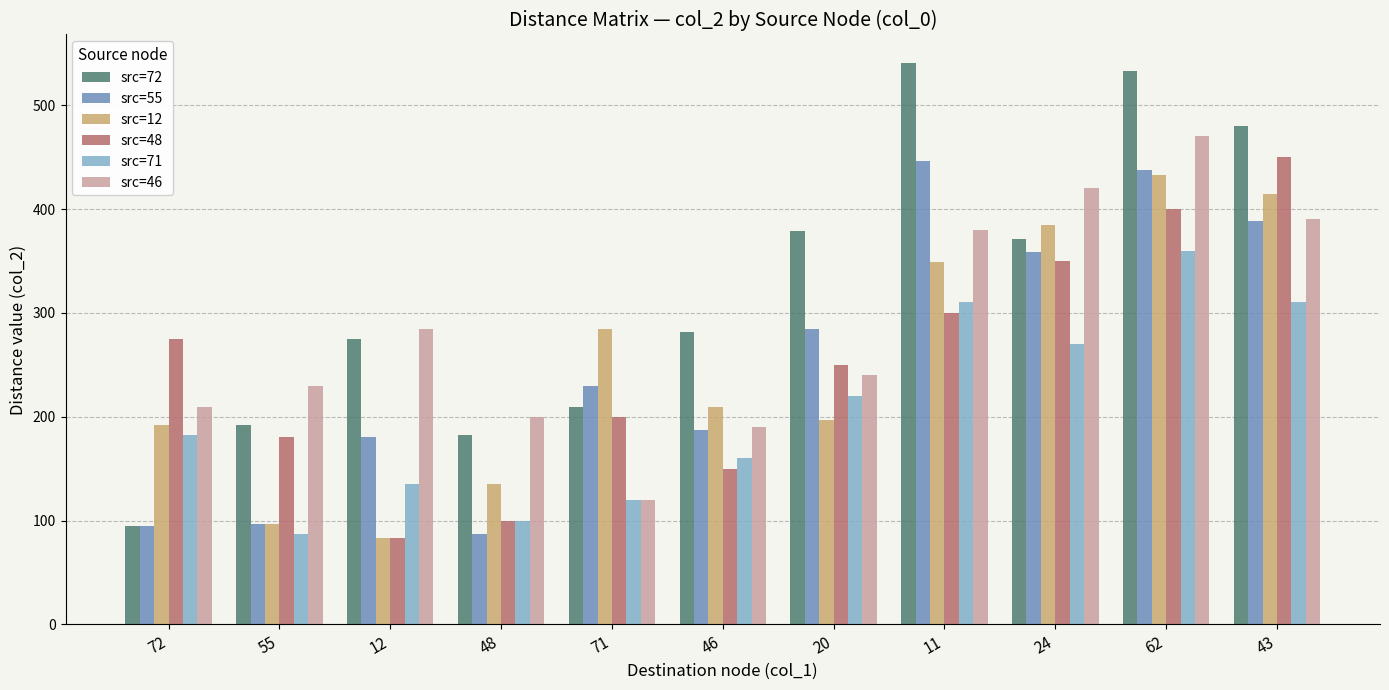

How many groups of bars are there?

11